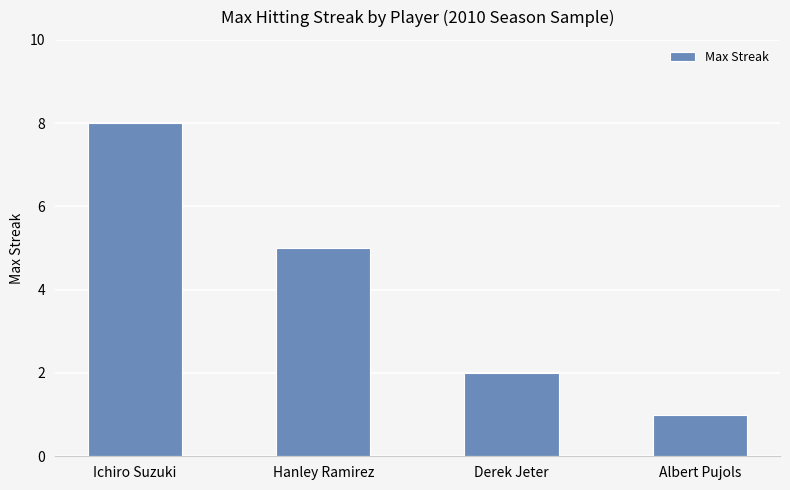

How many bars are there in total?

4